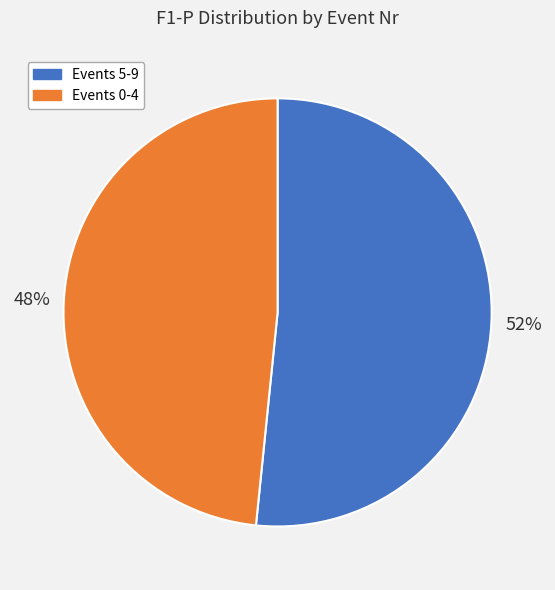

Is there any slice that represents more than half of the pie?

Yes